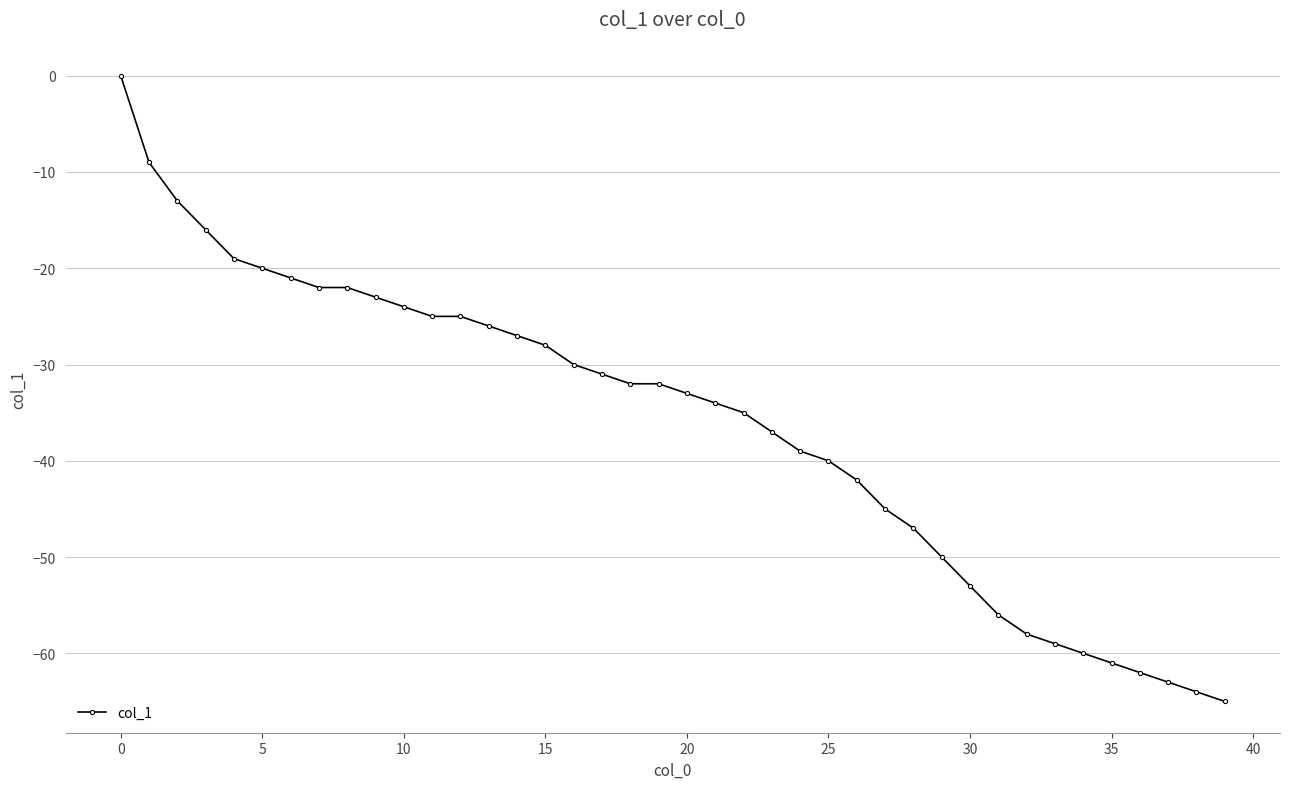

What is the average value?

-36